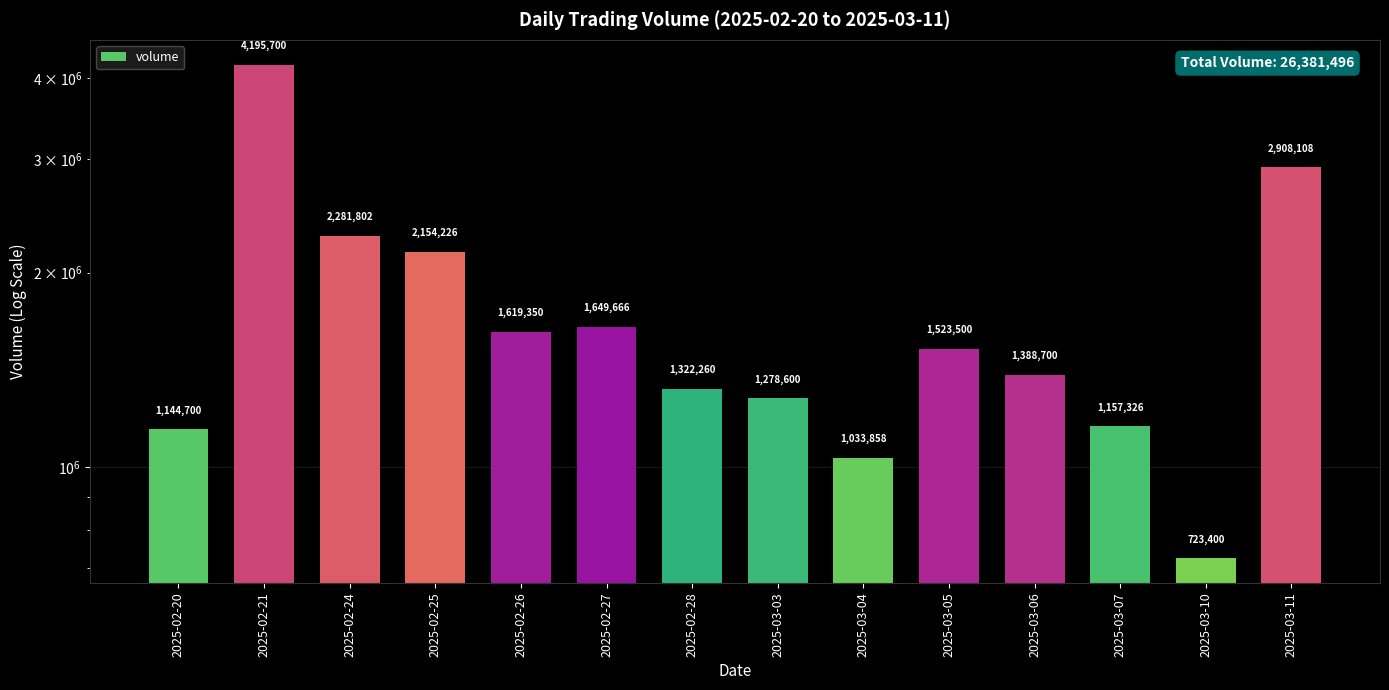

Which category has the highest value across all series?

2025-02-21